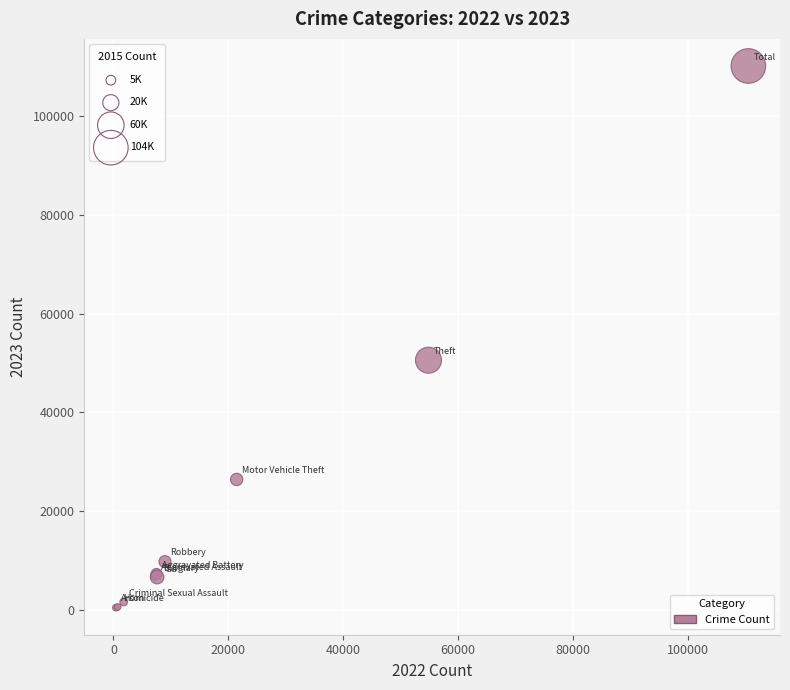

What Y value in the scatter plot is closest to 55321?

50580